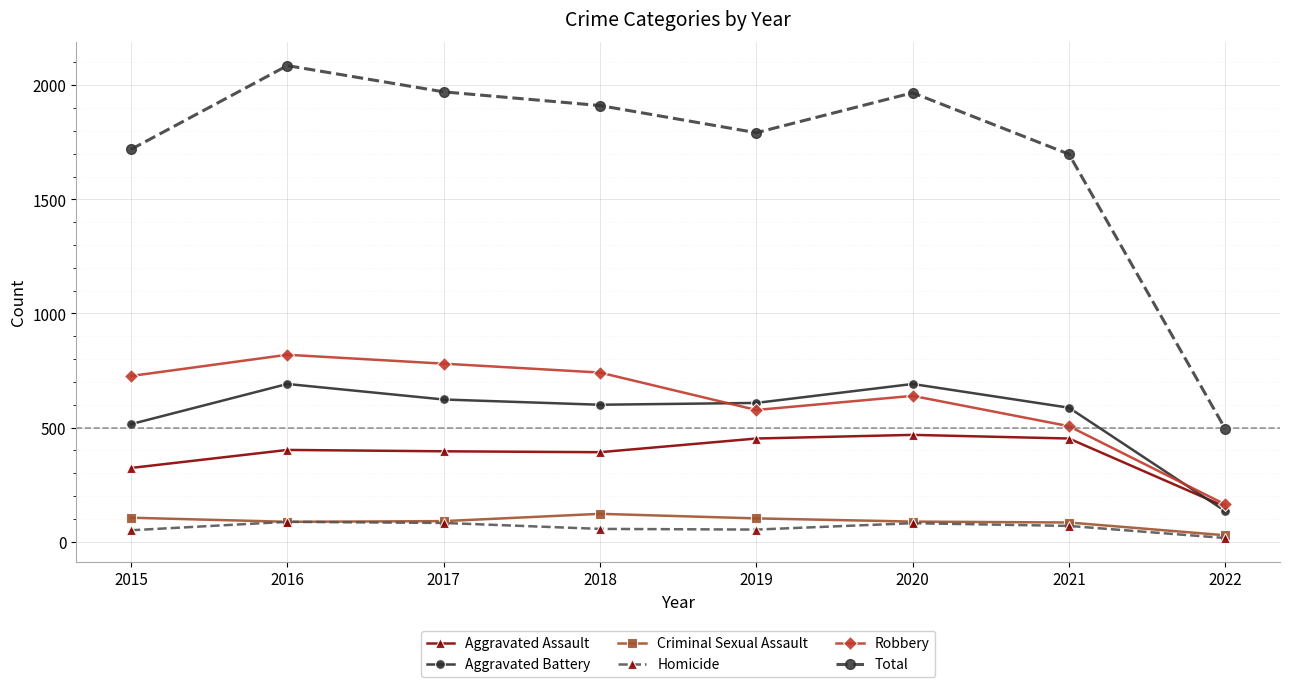

The value of Robbery at 2022 is 163. True or false?

True